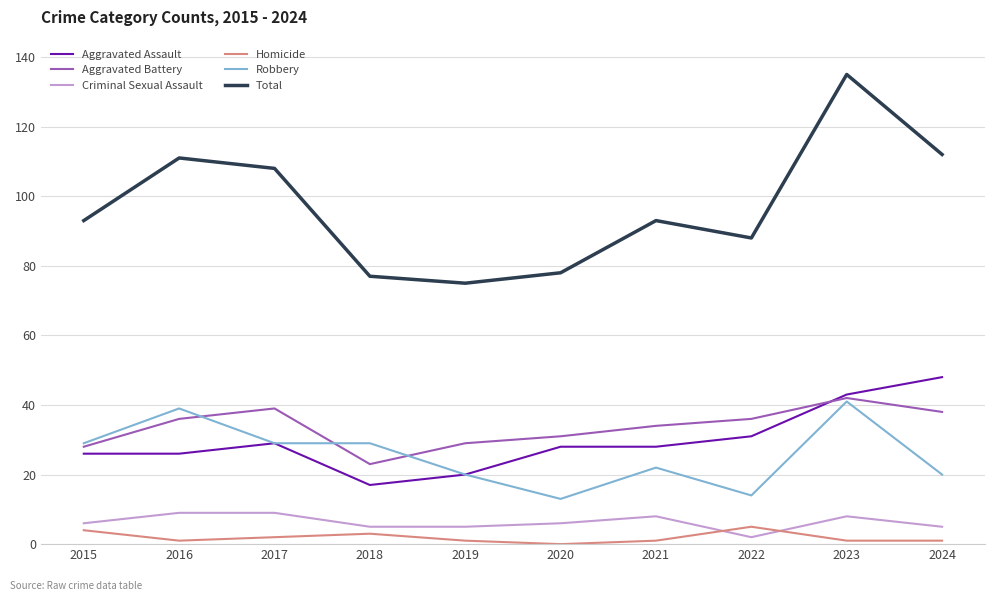

Which series has the largest range (max minus min)?

Total